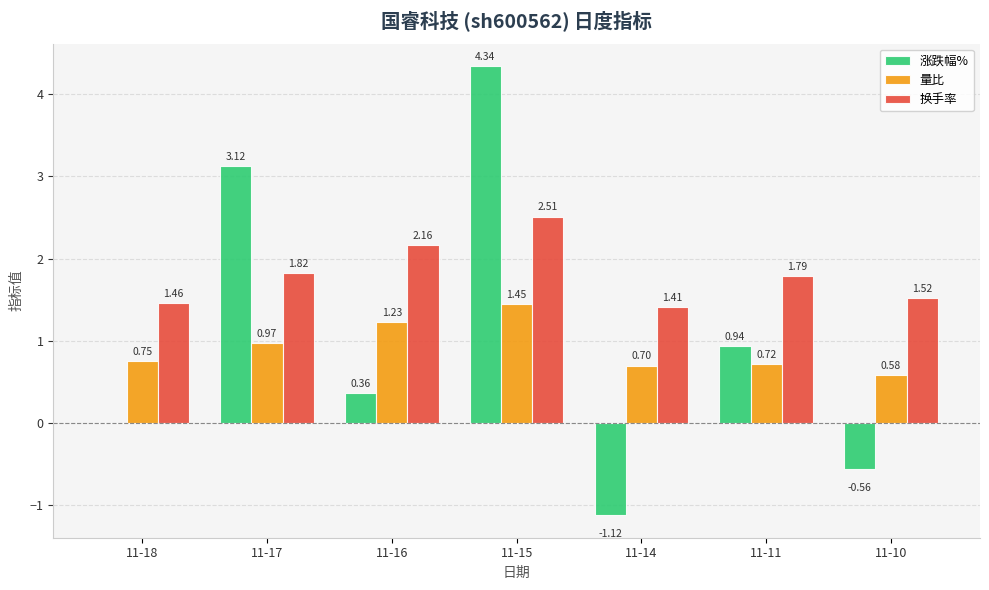

Between 11-15 and 11-14, which series saw the biggest shift?

涨跌幅%